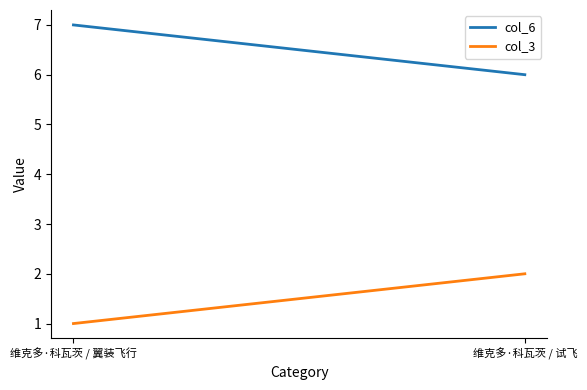

Rank the series at 维克多·科瓦茨 / 翼装飞行 from highest to lowest value.

col_6, col_3